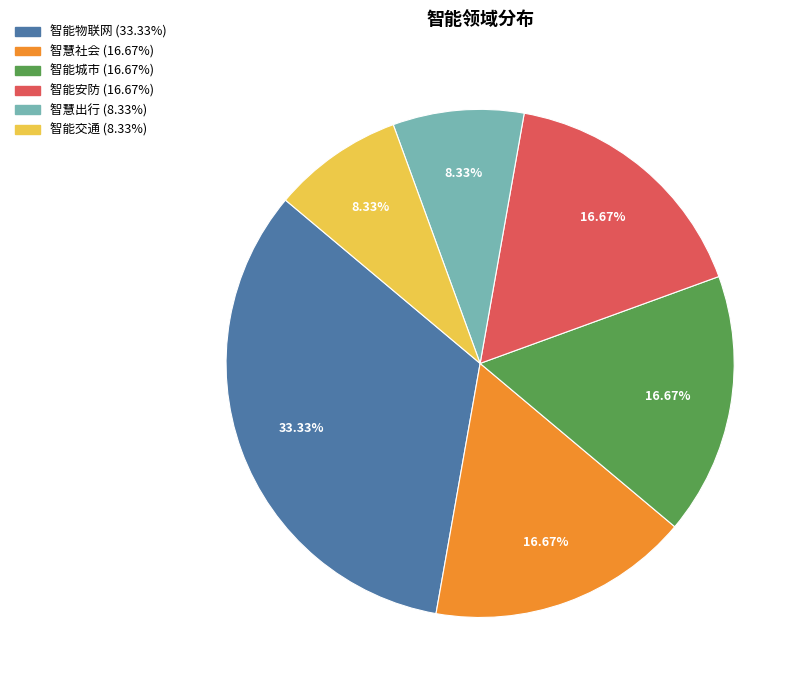

Which has a higher value, 智能城市 or 智能物联网?

智能物联网